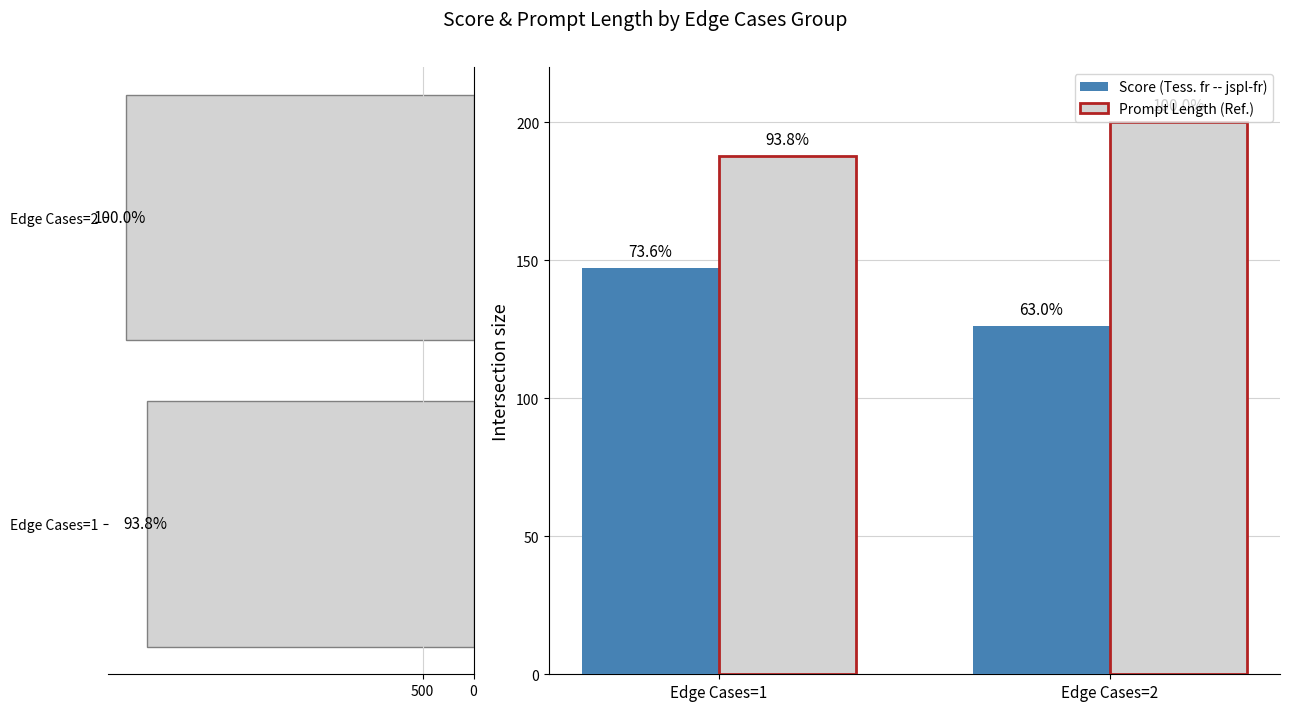

What is the sum of all Prompt Length values?

6607.6